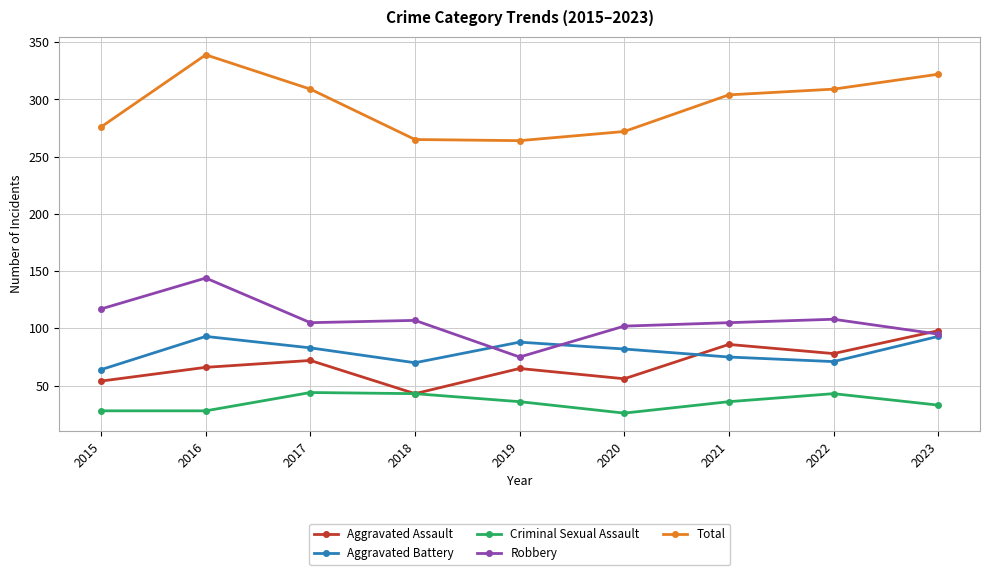

True or false: Total and Criminal Sexual Assault intersect in this chart.

False